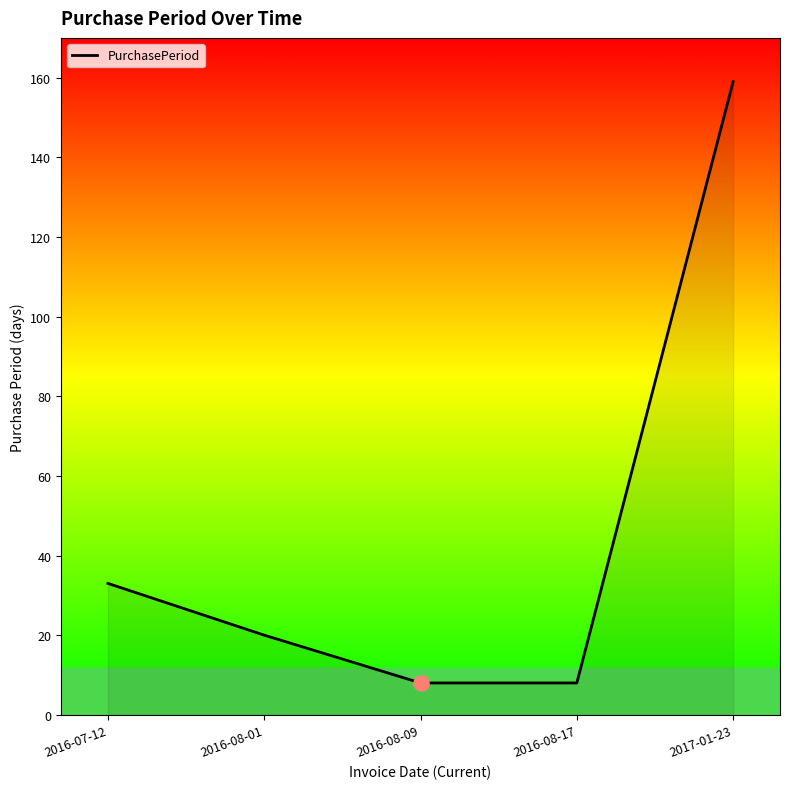

What is the ratio of the value at 2016-08-01 to the value at 2017-01-23?

0.1